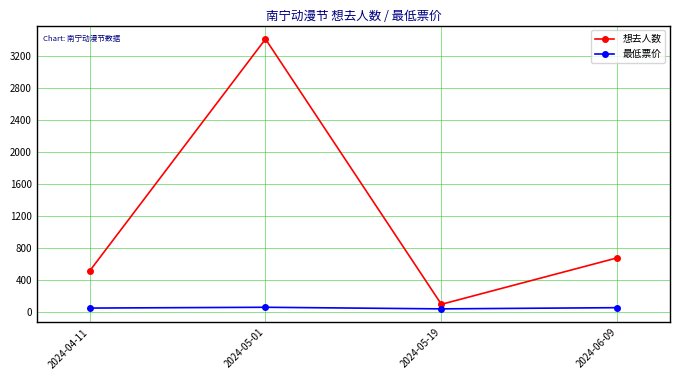

What are all the series names shown in the legend?

想去人数, 最低票价